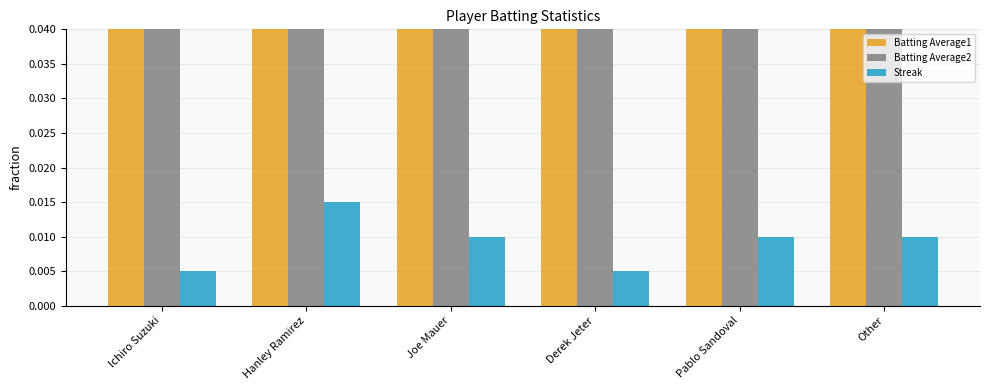

What is the label of the 5th bar from the right?

Hanley Ramirez